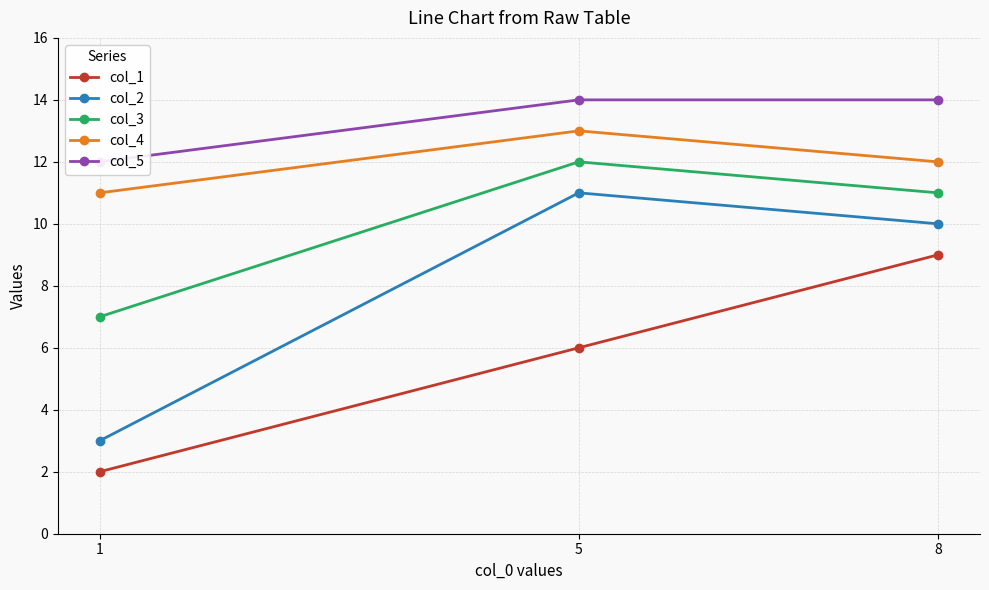

Which has a higher value, 5 or 8?

8